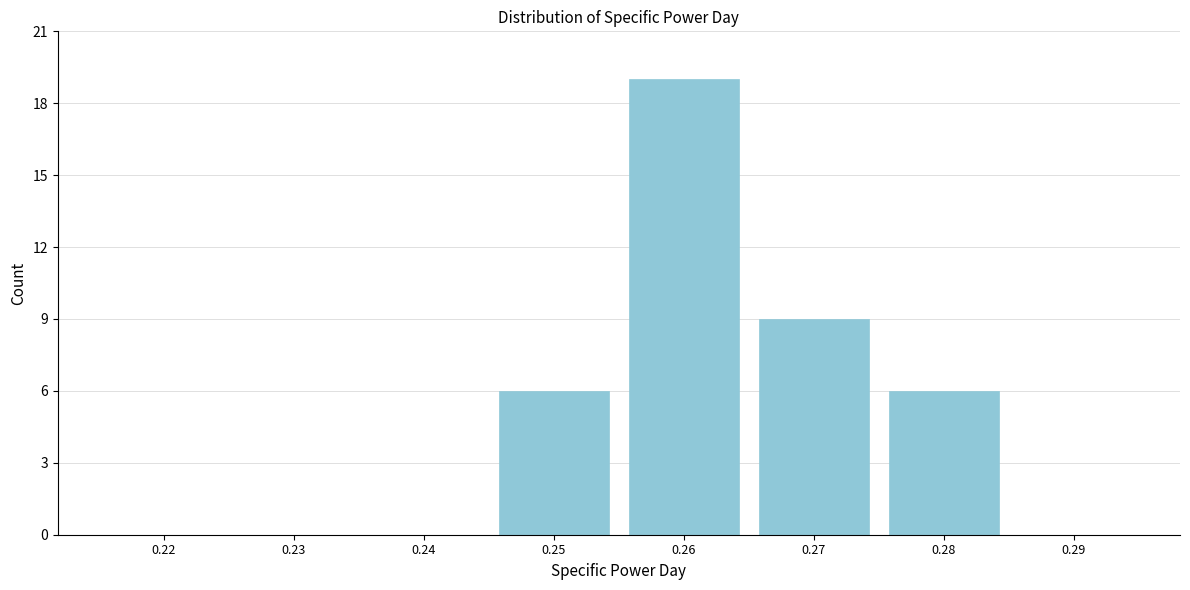

Reading left to right, list every bar in this chart as the range it spans on the x-axis followed by its height. The values are not printed on the chart, so give them approximately, as read against the axis.

0.215 to 0.225: 0
0.225 to 0.235: 0
0.235 to 0.245: 0
0.245 to 0.255: 6
0.255 to 0.265: 19
0.265 to 0.275: 9
0.275 to 0.285: 6
0.285 to 0.295: 0